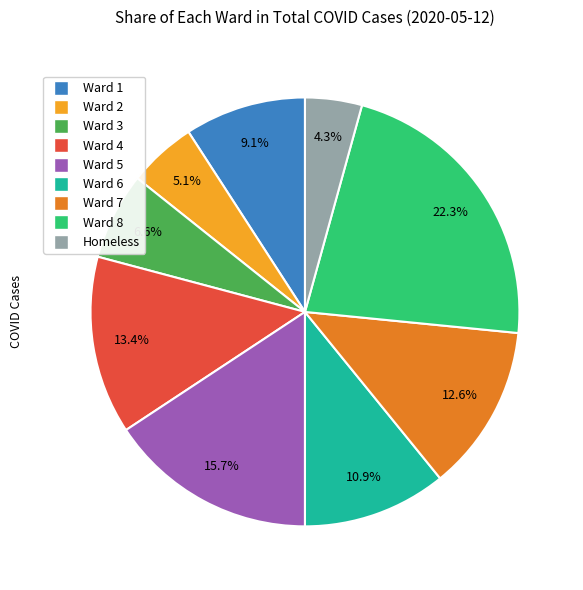

What percentage is NOT represented by Homeless?

95.7%